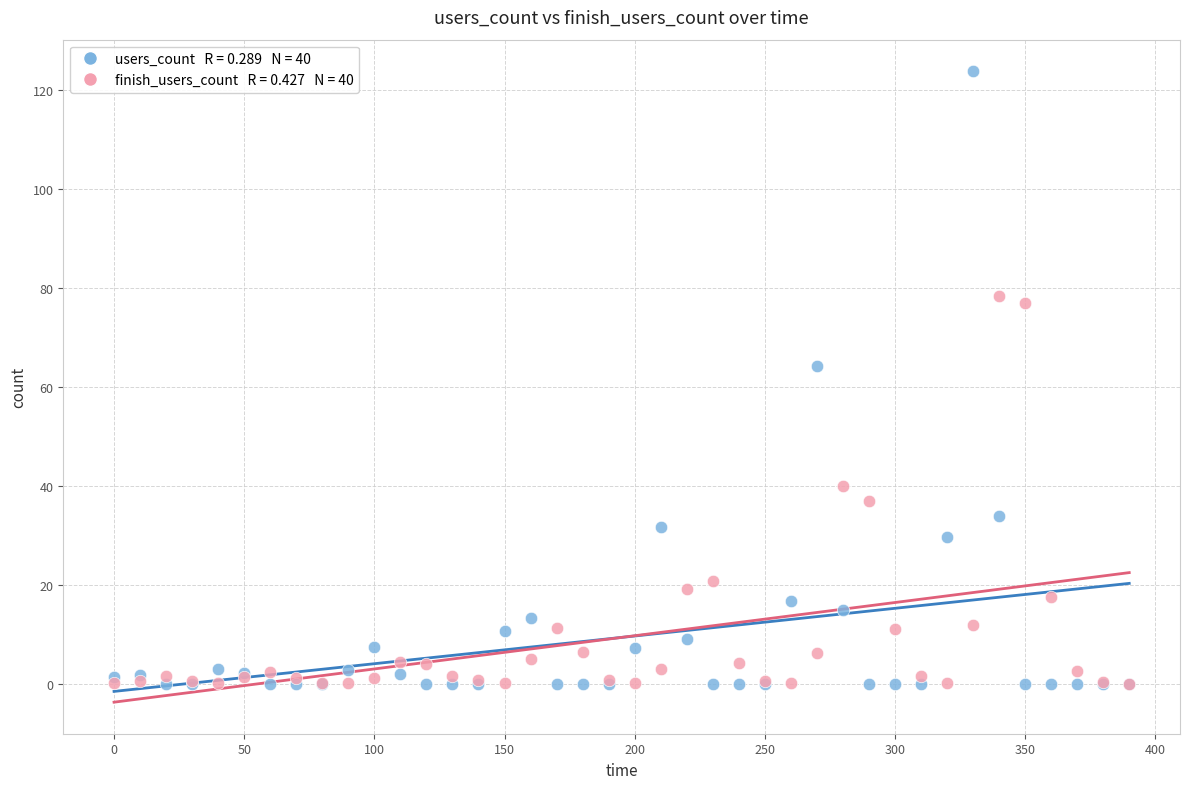

Across all series, what Y value is closest to 61?

64.3